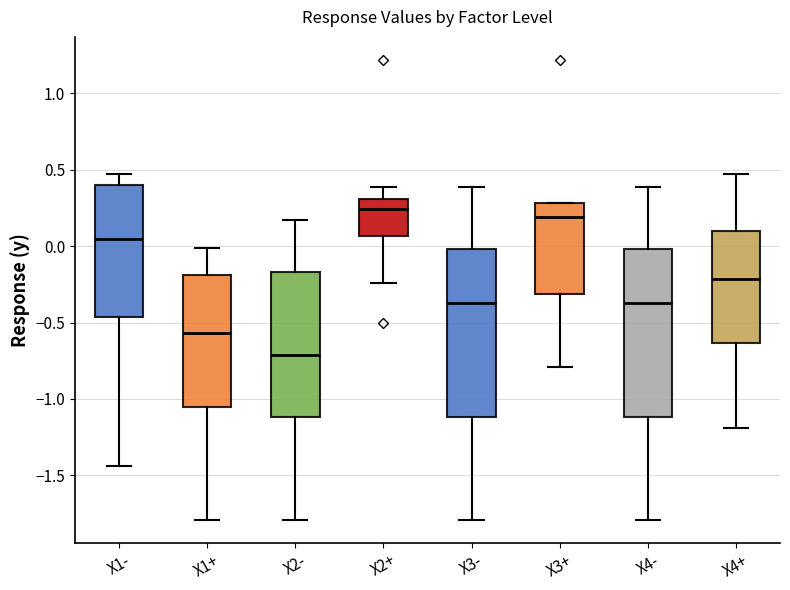

Where is the upper edge of the box for X3+ on the y-axis? The values are not printed on the chart, so give them approximately, as read against the axis.

0.30